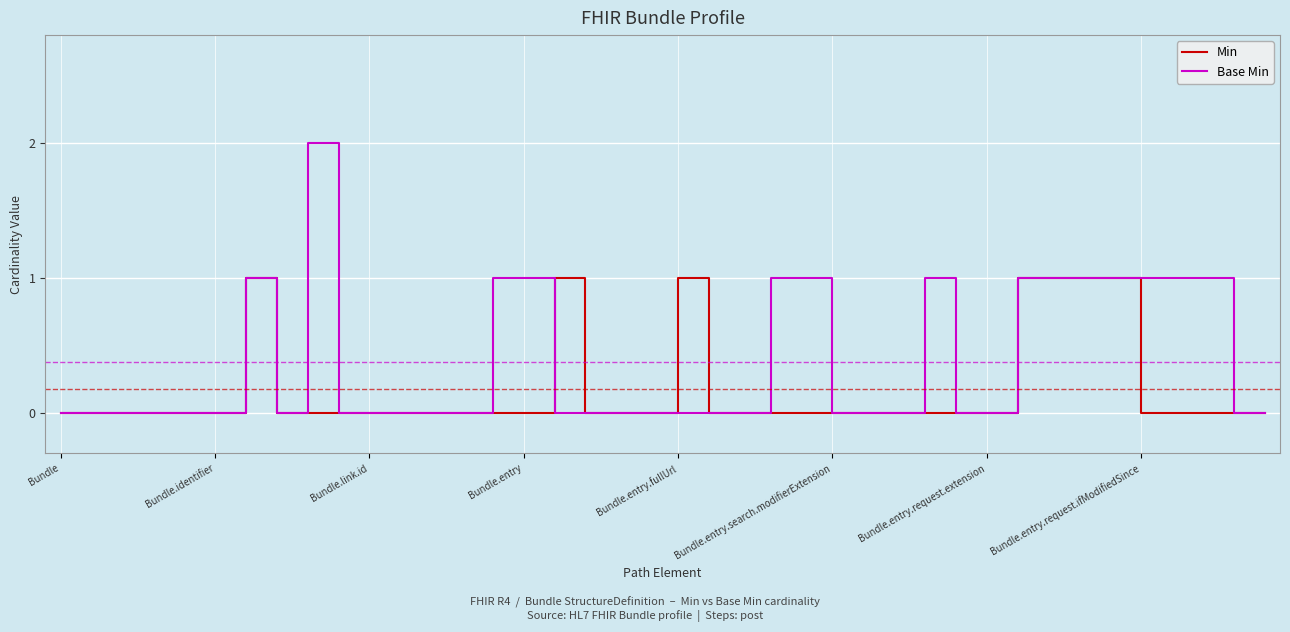

How many lines are shown in the chart?

2